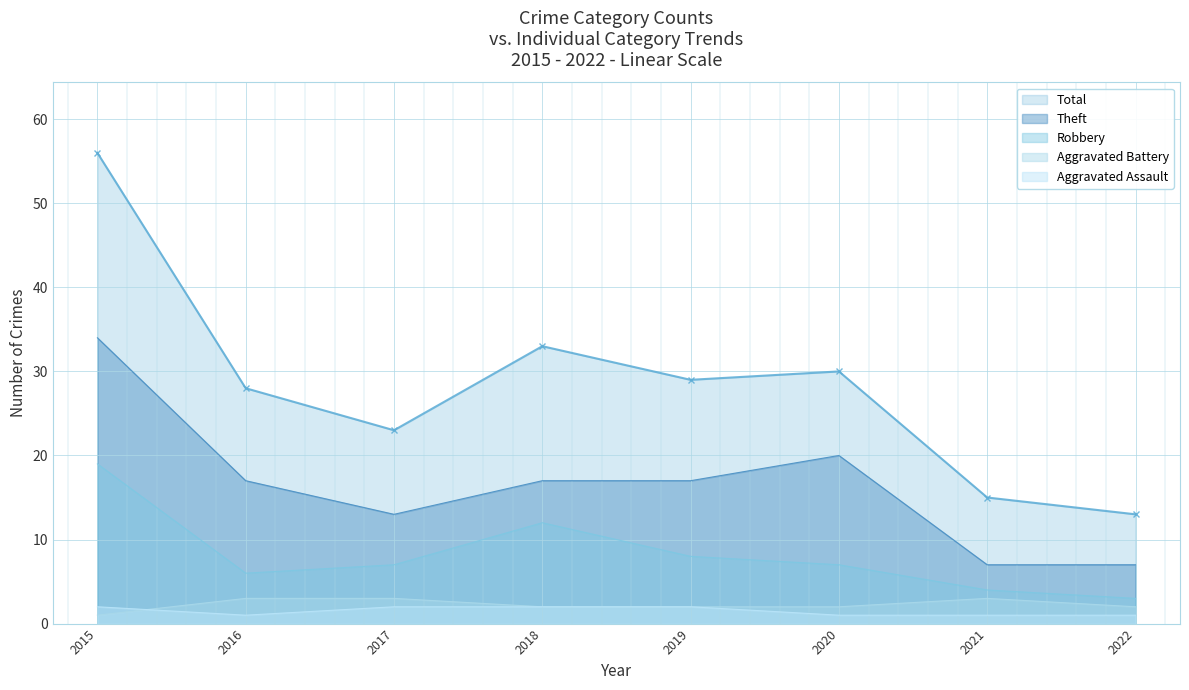

True or false: Theft and Aggravated Assault intersect in this chart.

False